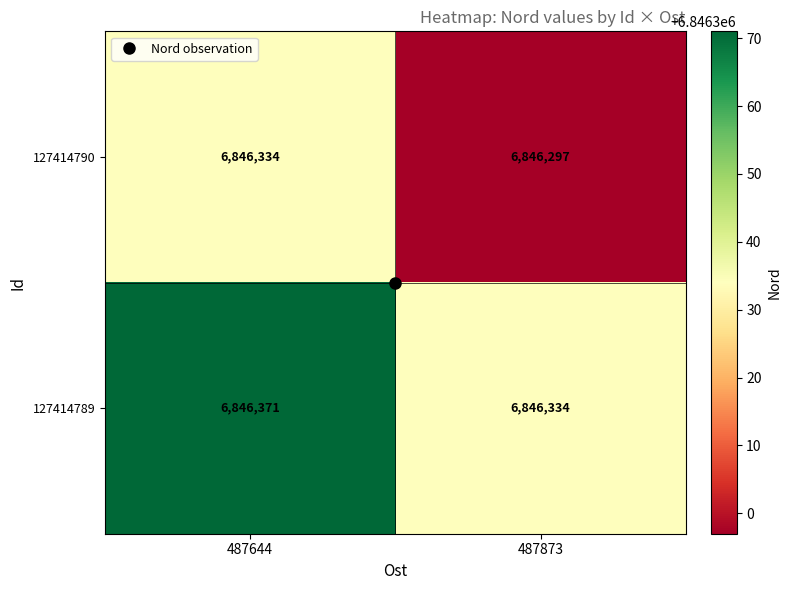

What is the sum of all 127414789 values?

13692705